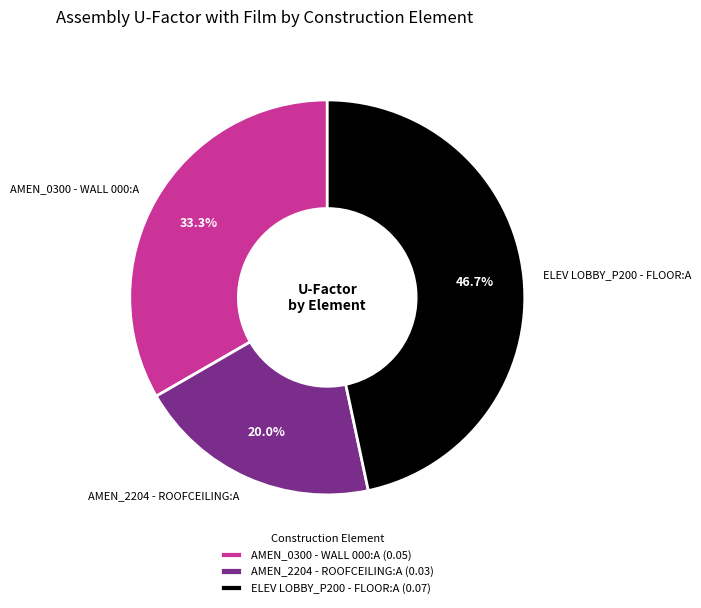

Which category has the smallest portion of the pie?

AMEN_2204 - ROOFCEILING:A